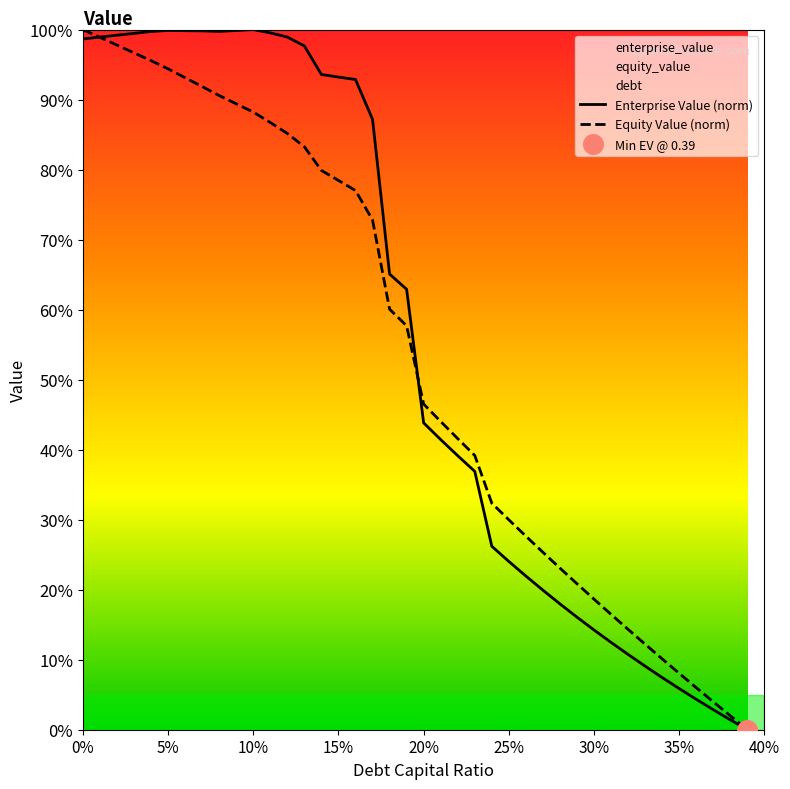

Is it true that Equity Value (norm) equals 94.4 at 5%?

True